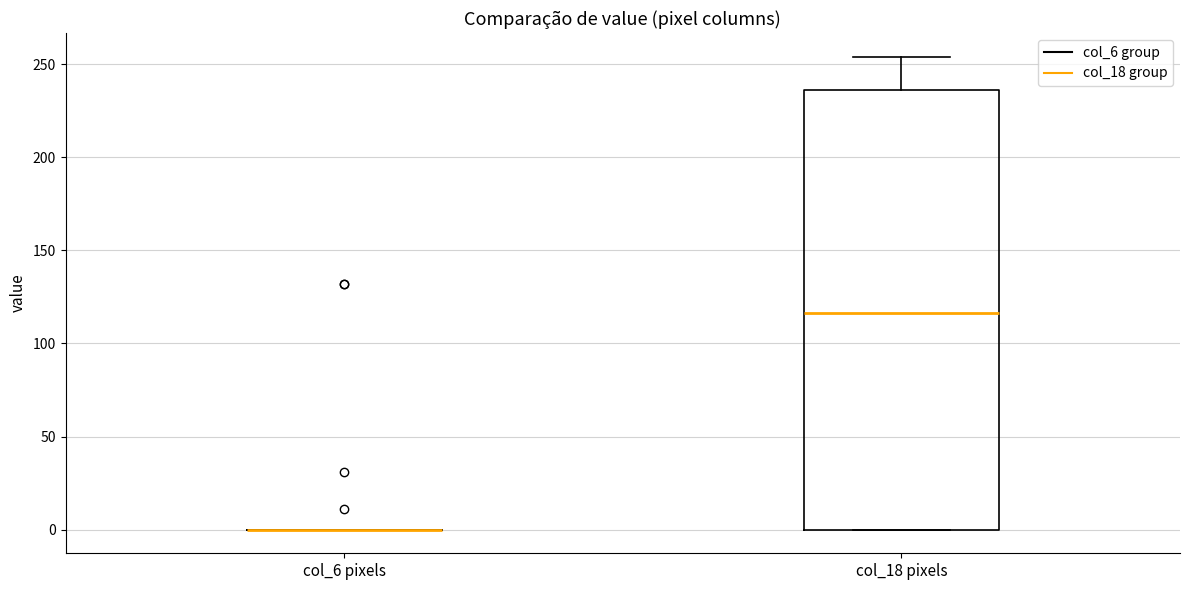

Reading left to right, read every box against the y-axis: the position of its median line, the range the box covers, and the ends of its whiskers. The values are not printed on the chart, so give them approximately, as read against the axis.

col_6 pixels: box collapsed to a line at 0, whiskers 0 to 0
col_18 pixels: median 115, box 0 to 235, whiskers 0 to 255